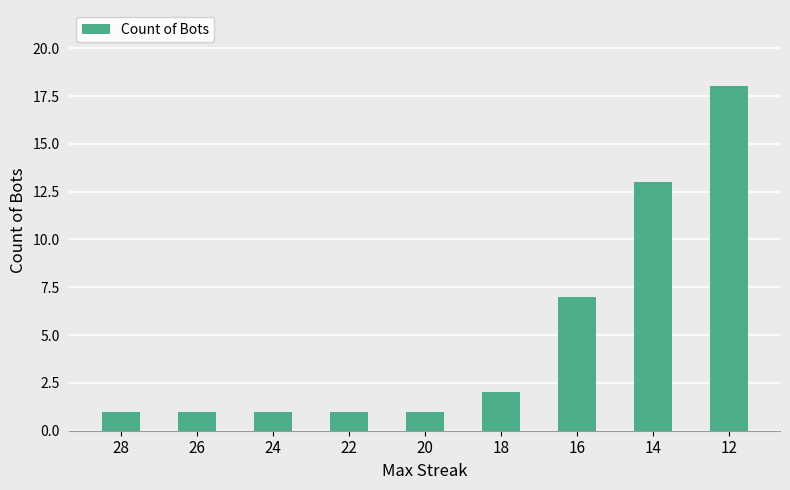

Count the number of categories in the chart.

9